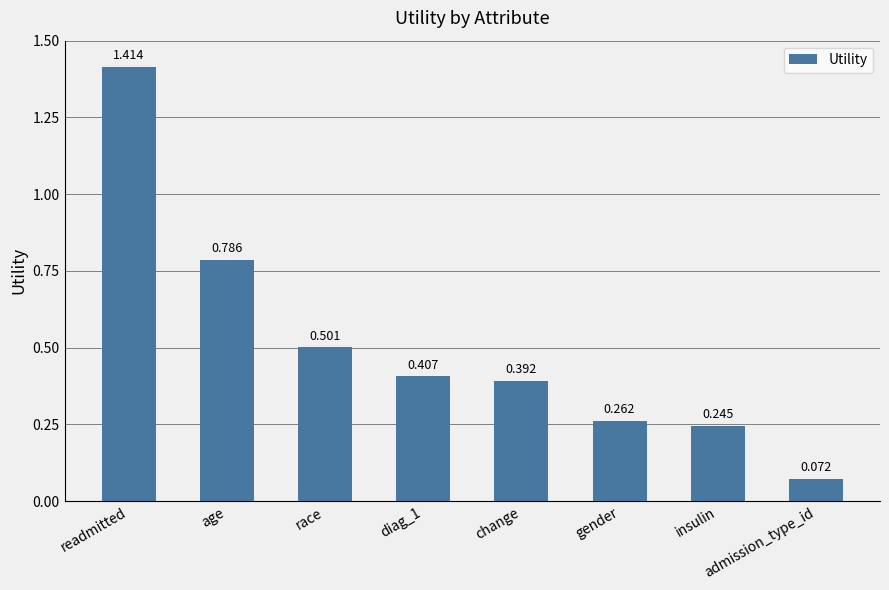

What is the label of the 7th bar from the left?

insulin